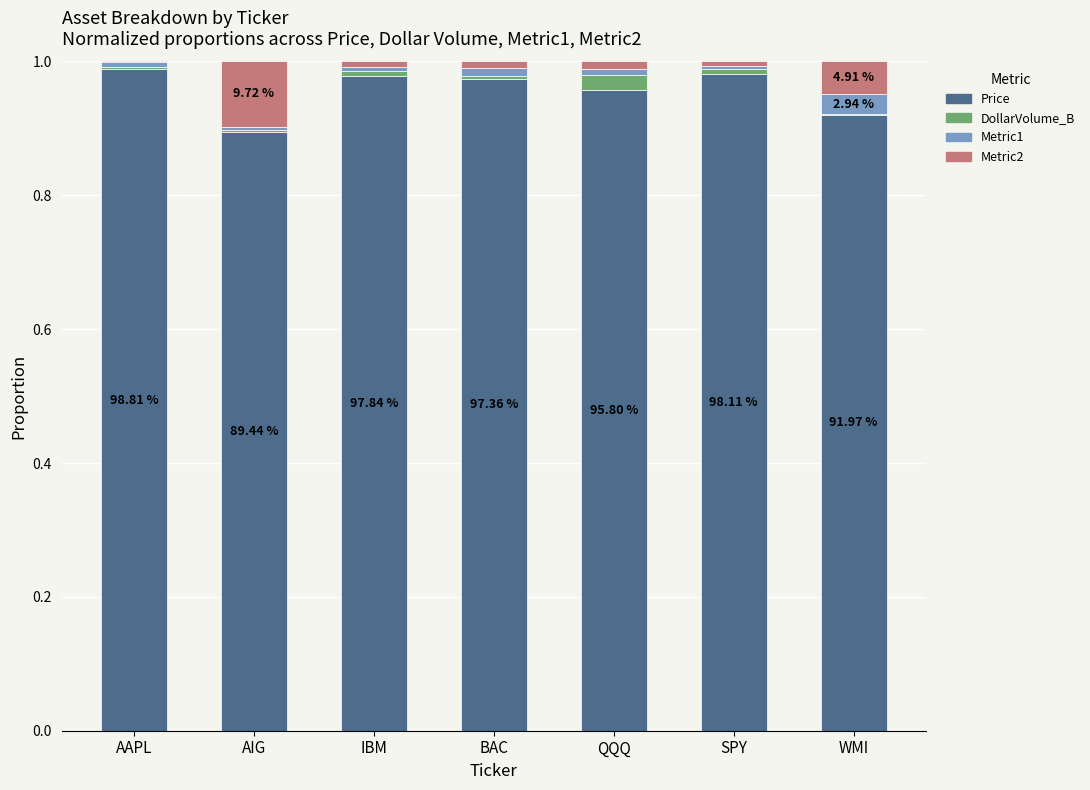

Does the chart contain stacked bars?

Yes